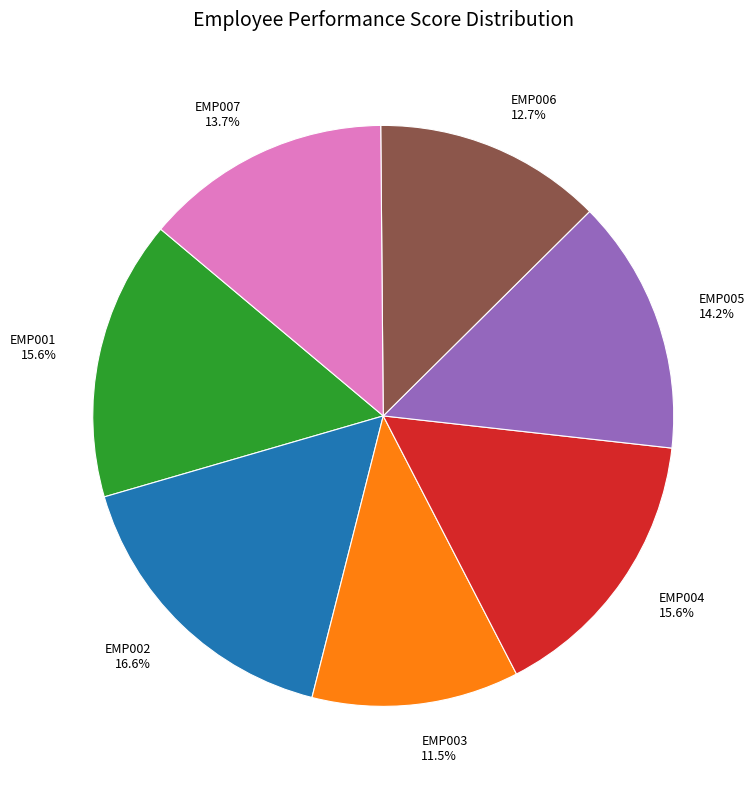

To the nearest percent, what is the combined percentage of EMP006 and EMP007?

26%